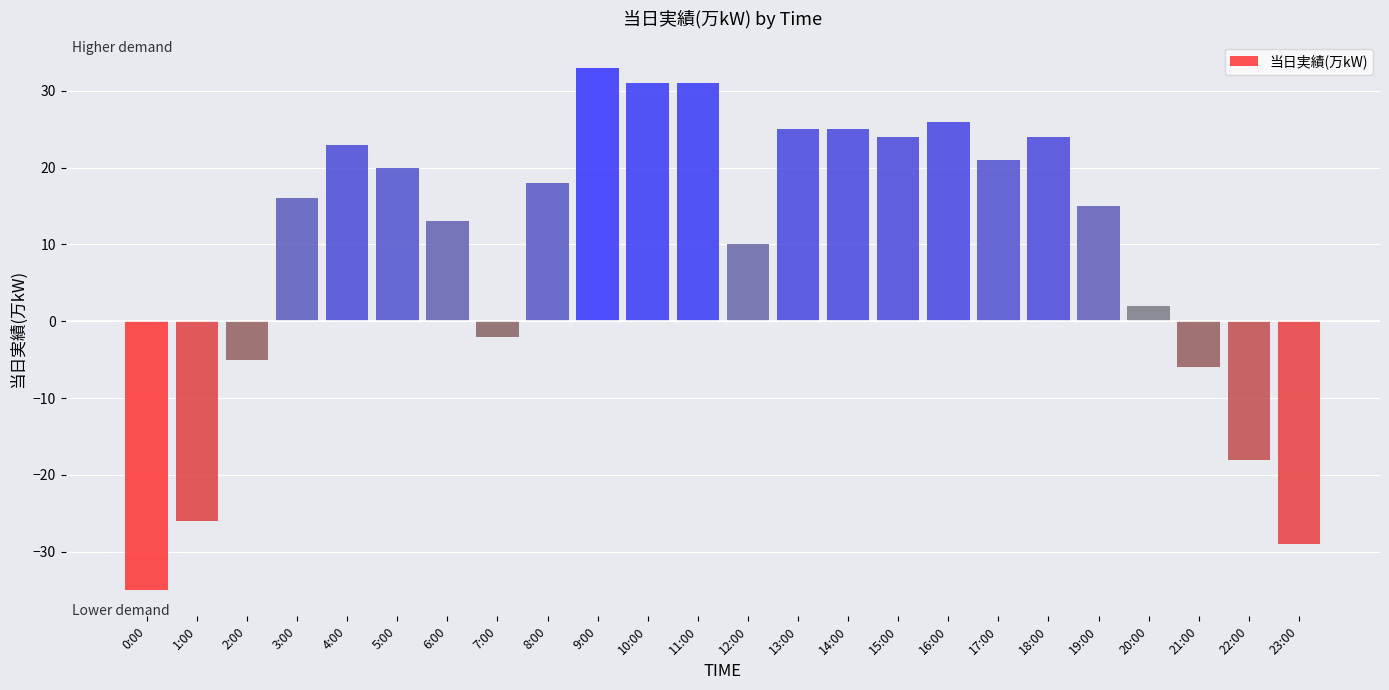

At which category does the chart reach its minimum across all series?

0:00